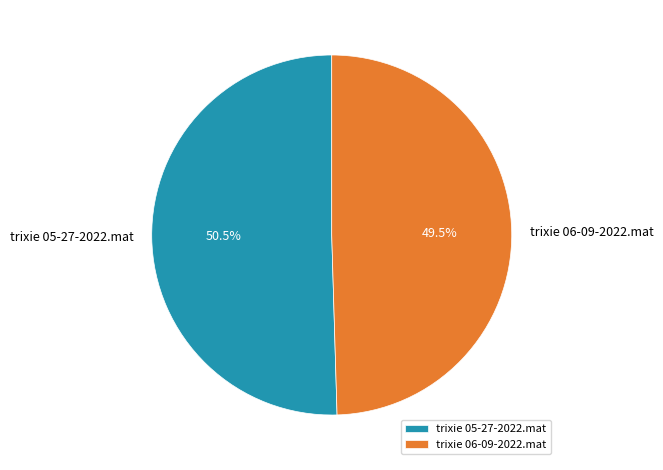

To the nearest percent, what is the combined percentage of trixie 06-09-2022.mat and trixie 05-27-2022.mat?

100%